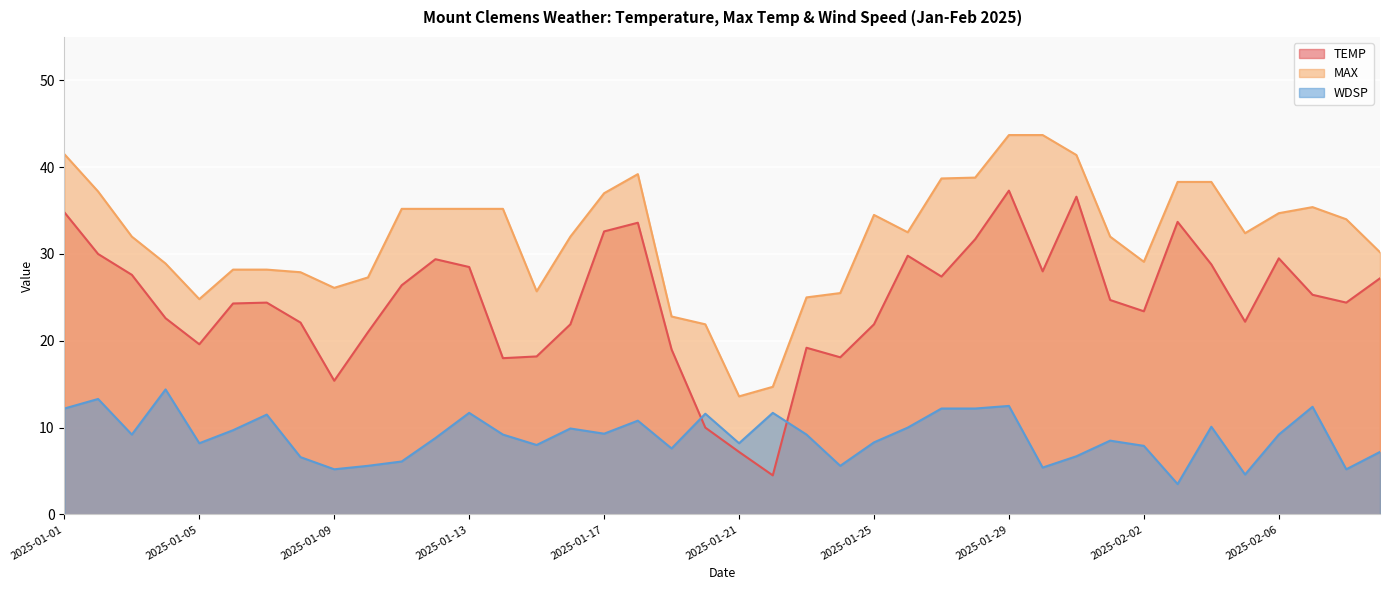

Count the number of data series in this chart.

3